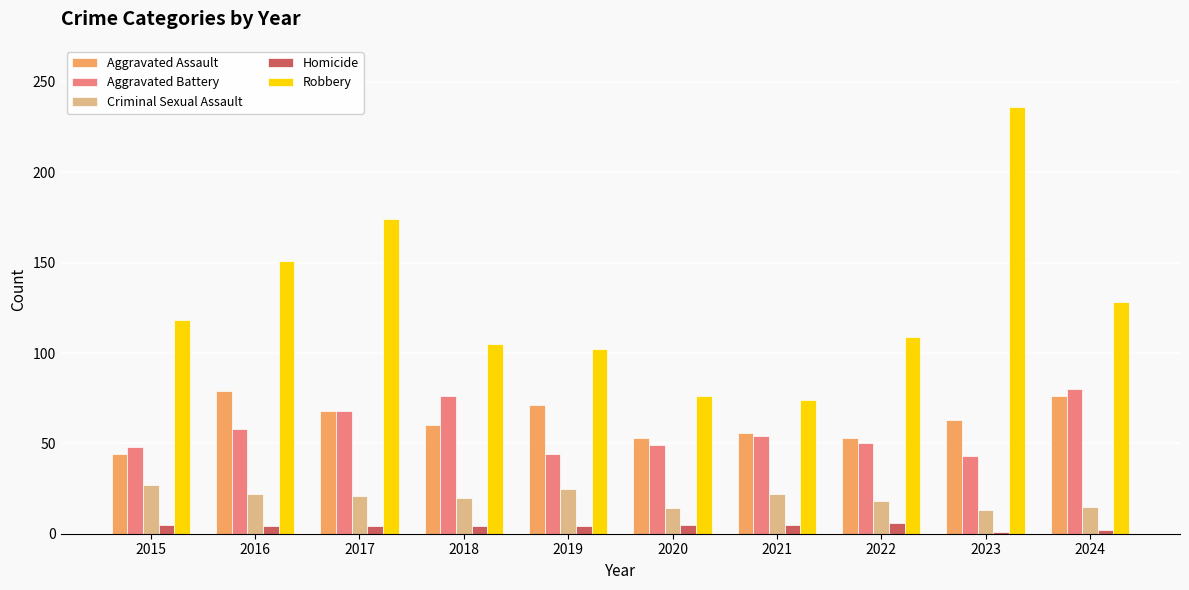

What is the value of the Aggravated Battery bar at the 10th from the left?

80